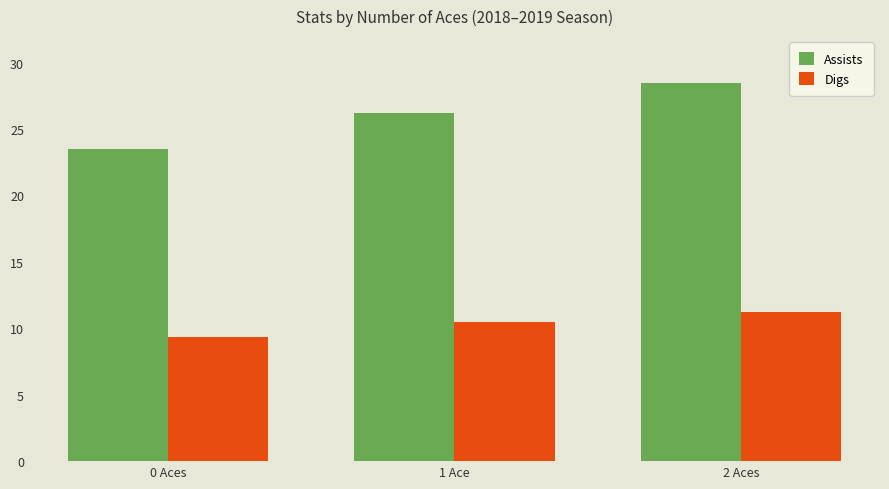

What is the minimum value for Digs?

9.3